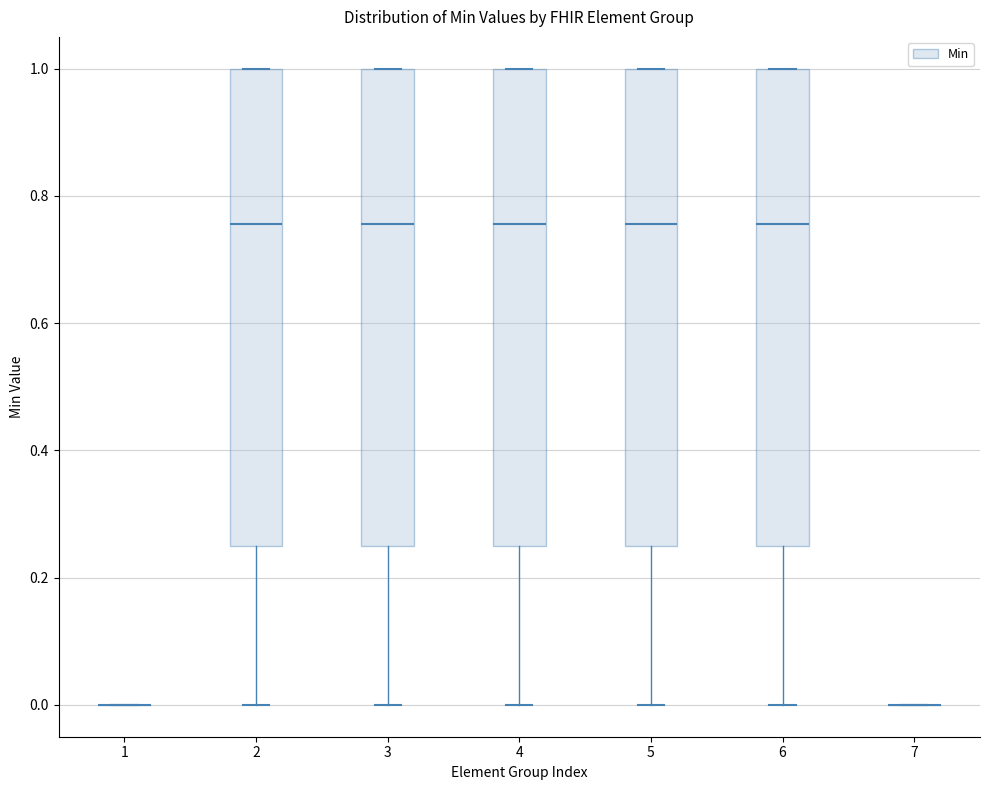

Reading left to right, read every box against the y-axis: the position of its median line, the range the box covers, and the ends of its whiskers. The values are not printed on the chart, so give them approximately, as read against the axis.

1: box collapsed to a line at 0.00, whiskers 0.00 to 0.00
2: median 0.76, box 0.26 to 1.00, whiskers 0.00 to 1.00
3: median 0.76, box 0.26 to 1.00, whiskers 0.00 to 1.00
4: median 0.76, box 0.26 to 1.00, whiskers 0.00 to 1.00
5: median 0.76, box 0.26 to 1.00, whiskers 0.00 to 1.00
6: median 0.76, box 0.26 to 1.00, whiskers 0.00 to 1.00
7: box collapsed to a line at 0.00, whiskers 0.00 to 0.00